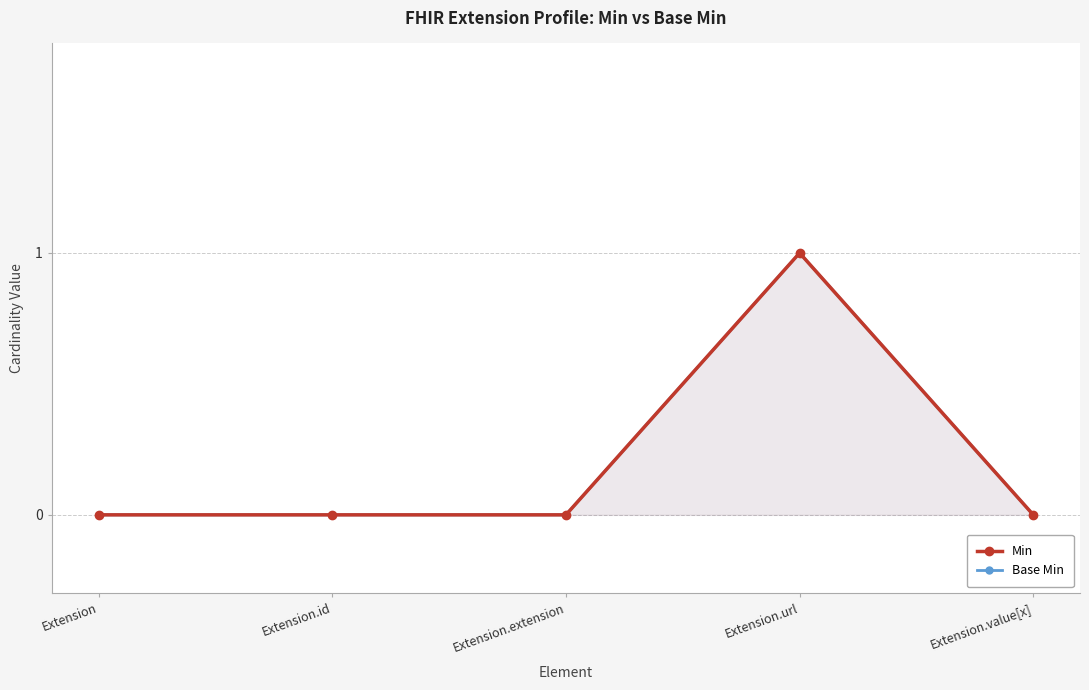

How many data points in Base Min are above 0?

1